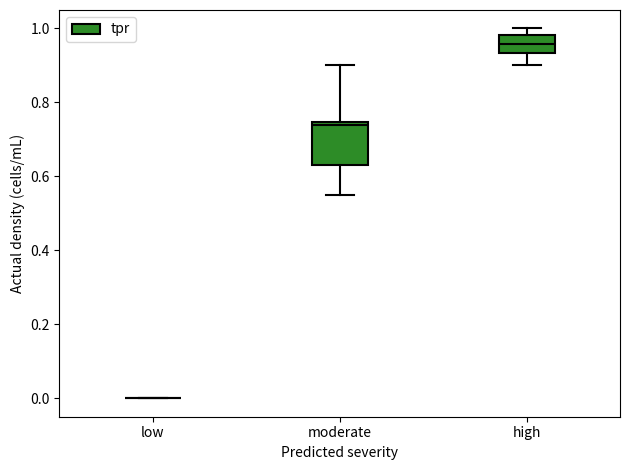

Reading left to right, transcribe this box plot: for each box, give where its median line is, the range the box spans, and where its two whiskers end, as read against the y-axis. The values are not printed on the chart, so give them approximately, as read against the axis.

low: box collapsed to a line at 0.00, whiskers 0.00 to 0.00
moderate: median 0.74 (just below the box's upper edge), box 0.64 to 0.74, whiskers 0.54 to 0.90
high: median 0.96, box 0.94 to 0.98, whiskers 0.90 to 1.00